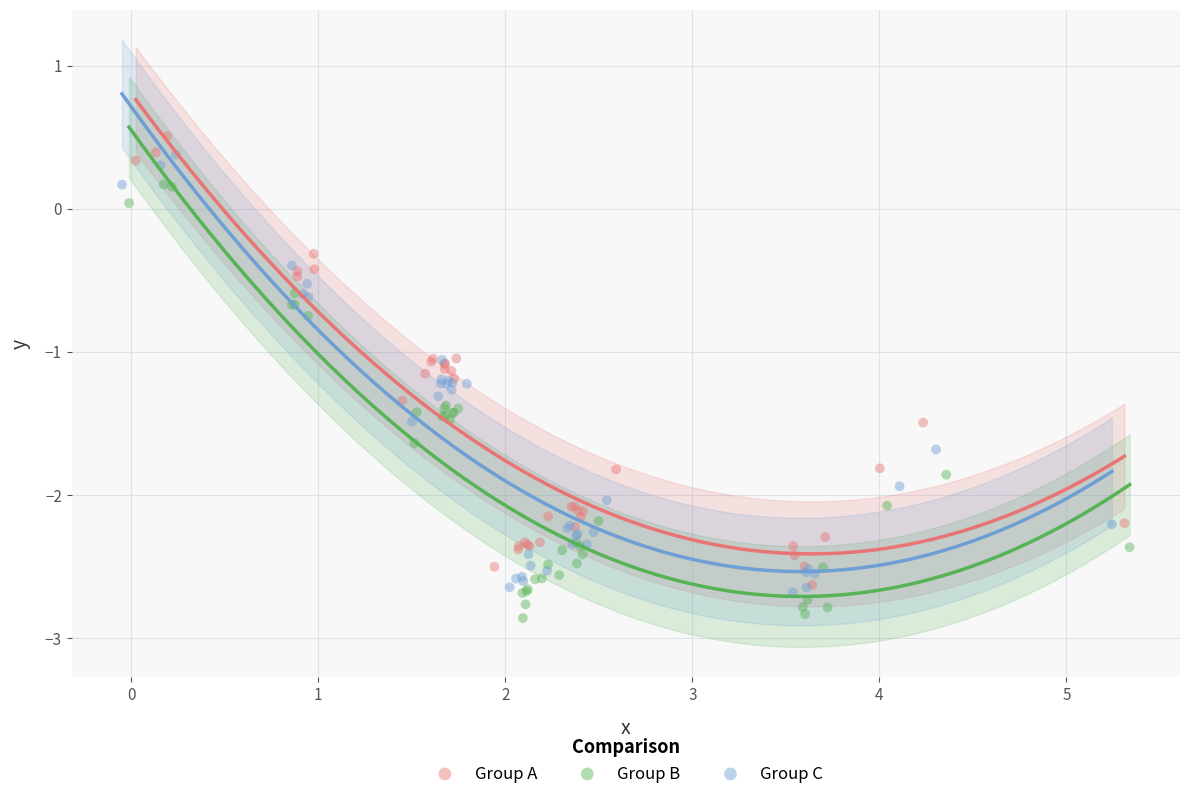

Which series contains the highest Y value?

Group A